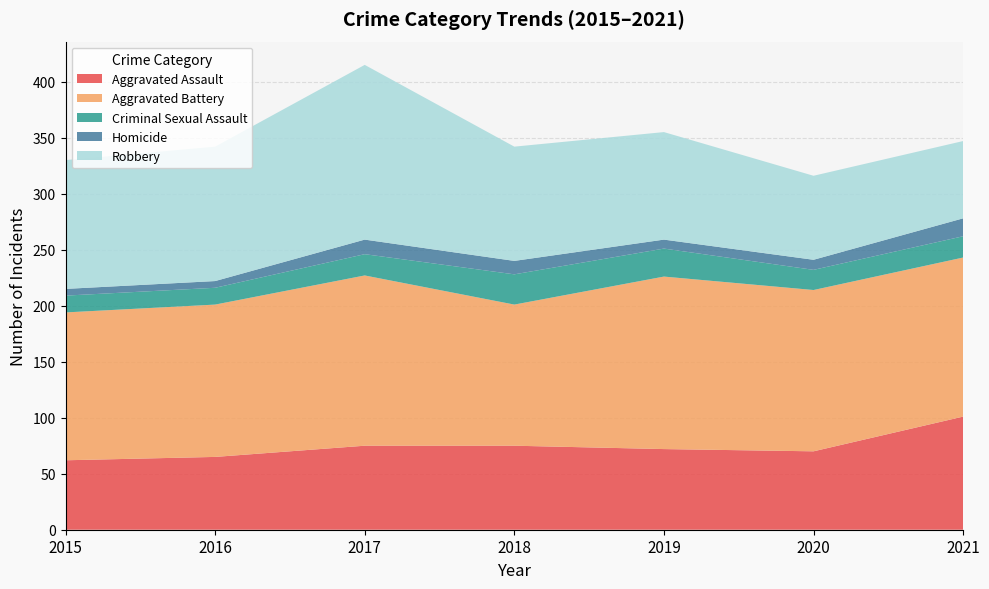

Reading left to right, list all the values displayed in this chart.

Aggravated Assault: 2015=62	2016=65	2017=75	2018=75	2019=72	2020=70	2021=101
Aggravated Battery: 2015=132	2016=136	2017=152	2018=126	2019=154	2020=144	2021=142
Criminal Sexual Assault: 2015=15	2016=15	2017=19	2018=27	2019=25	2020=18	2021=19
Homicide: 2015=6	2016=6	2017=13	2018=12	2019=8	2020=9	2021=16
Robbery: 2015=115	2016=120	2017=156	2018=102	2019=96	2020=75	2021=69